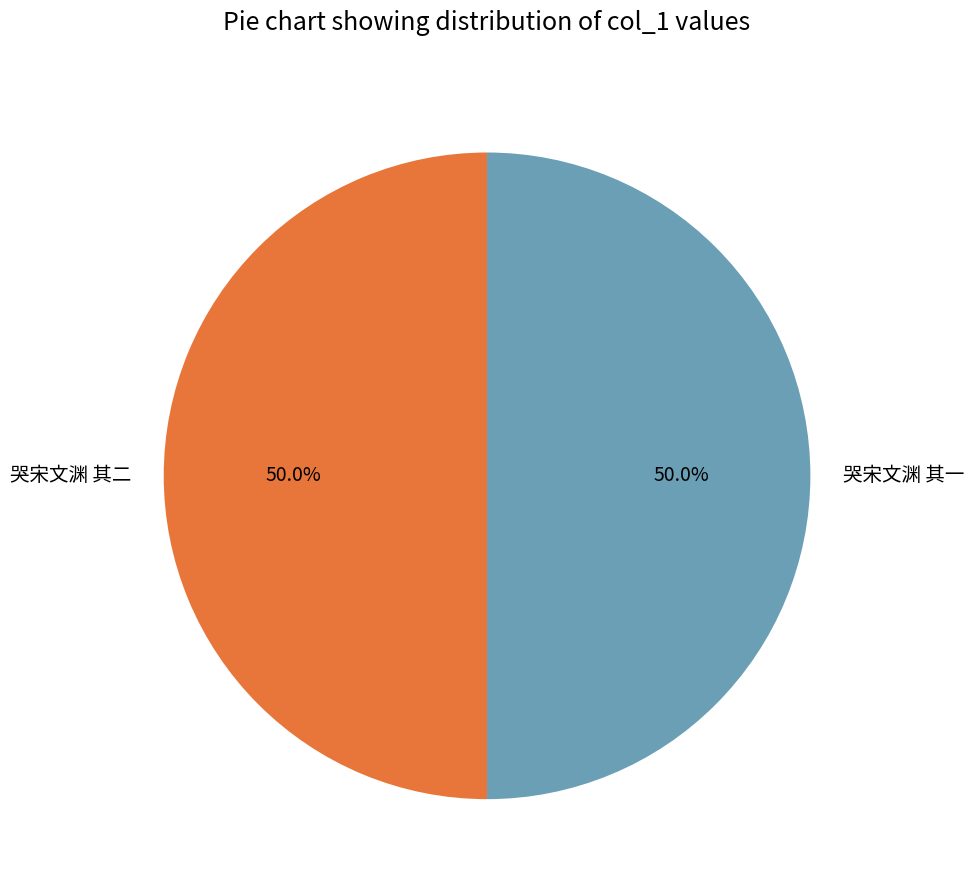

Approximately how many times larger is the value at 哭宋文渊 其一 compared to 哭宋文渊 其二?

1.0